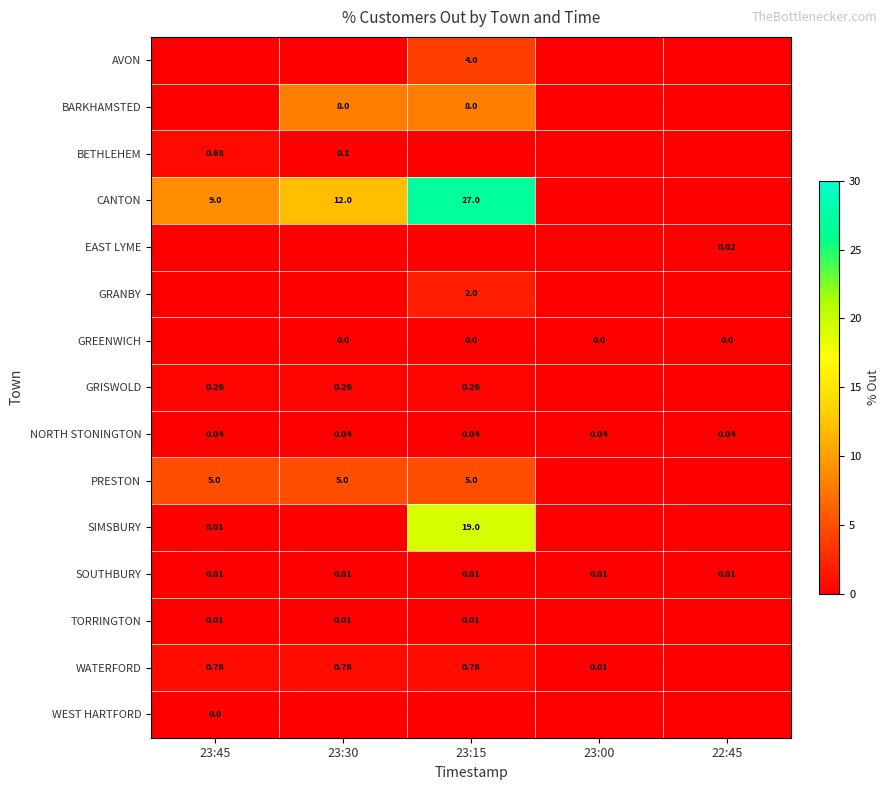

Which series has the largest total across all categories?

CANTON